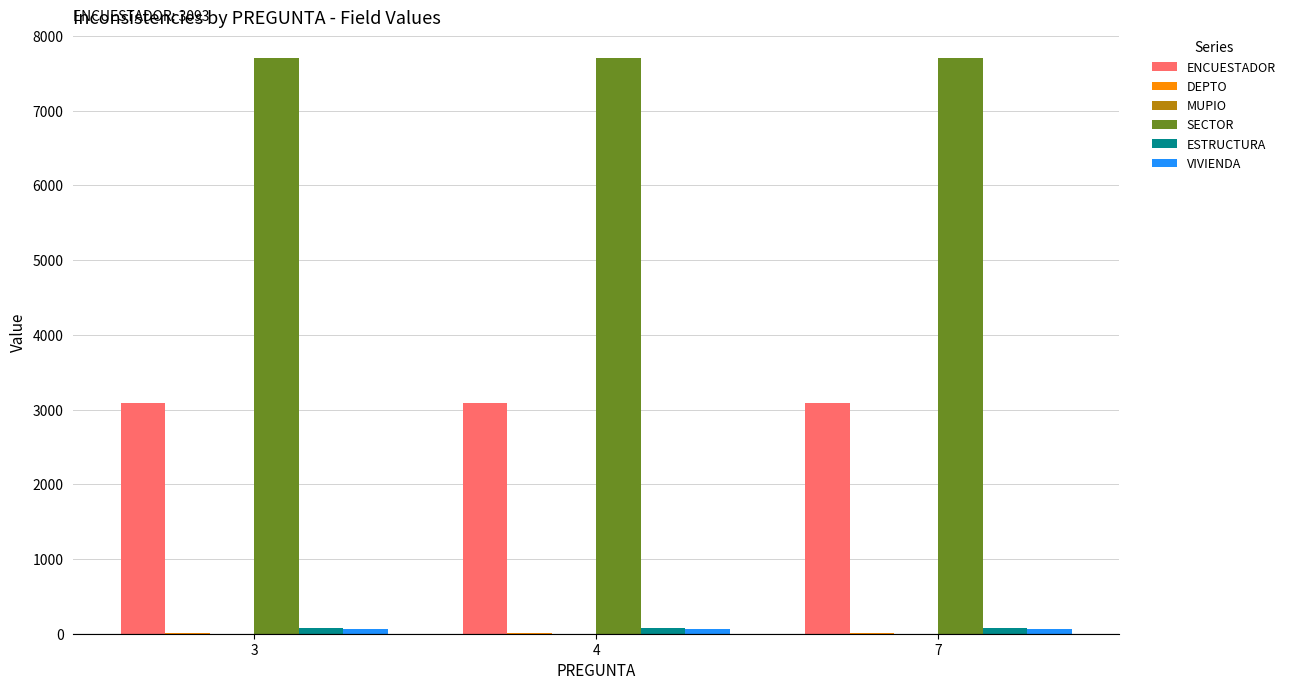

Are the bars horizontal?

No